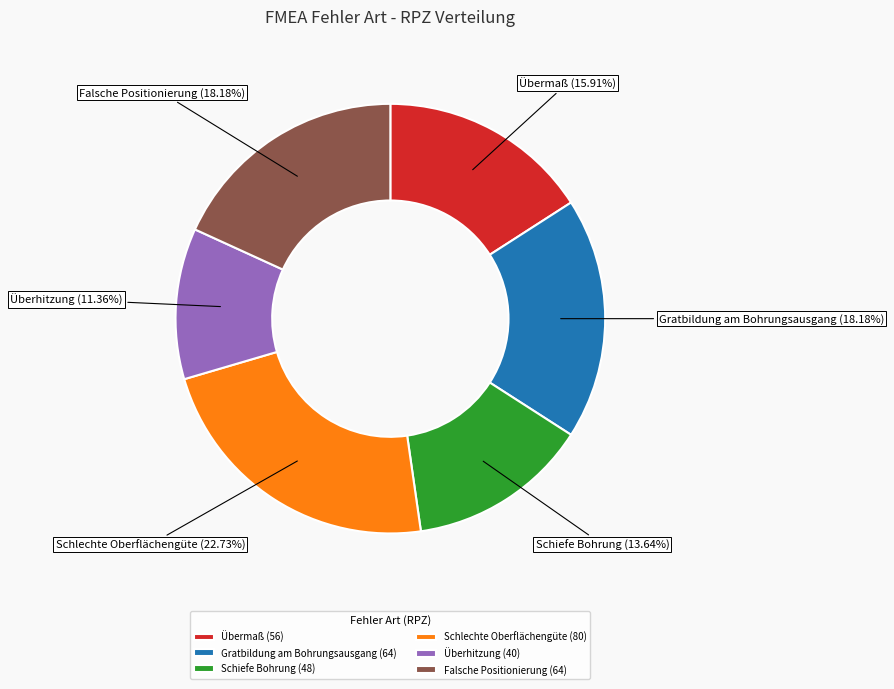

Is Überhitzung the majority of the pie?

No